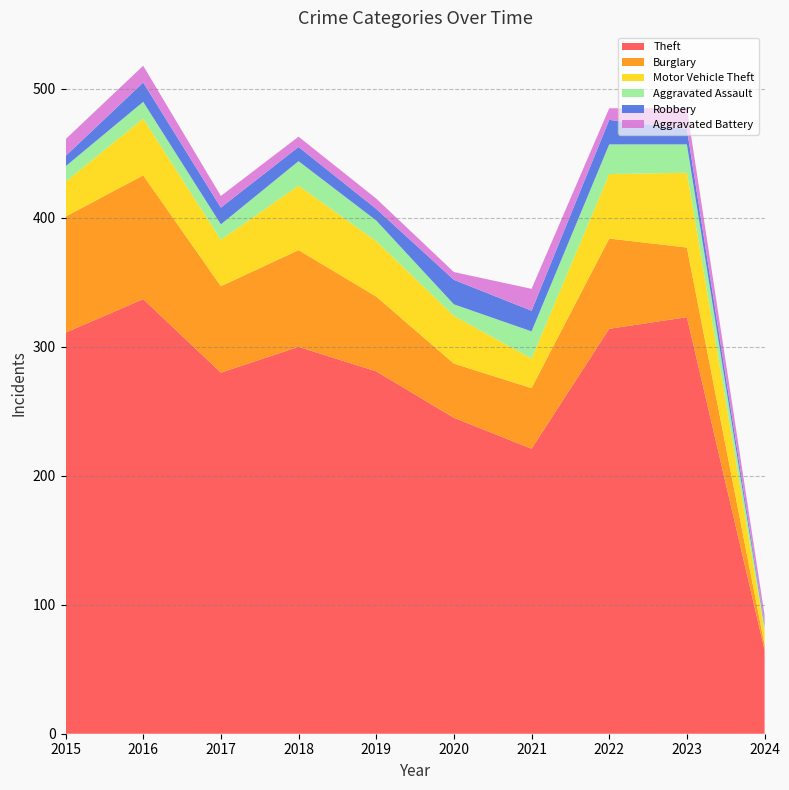

Reading left to right, what are all the values shown in this chart?

Theft: 311	337	280	300	281	245	221	314	323	65
Burglary: 90	96	67	75	58	42	47	70	54	4
Motor Vehicle Theft: 27	44	36	50	43	37	23	50	58	11
Aggravated Assault: 12	13	12	19	16	9	21	23	22	3
Robbery: 8	15	13	11	9	19	16	19	12	2
Aggravated Battery: 13	13	9	8	8	6	17	9	16	7